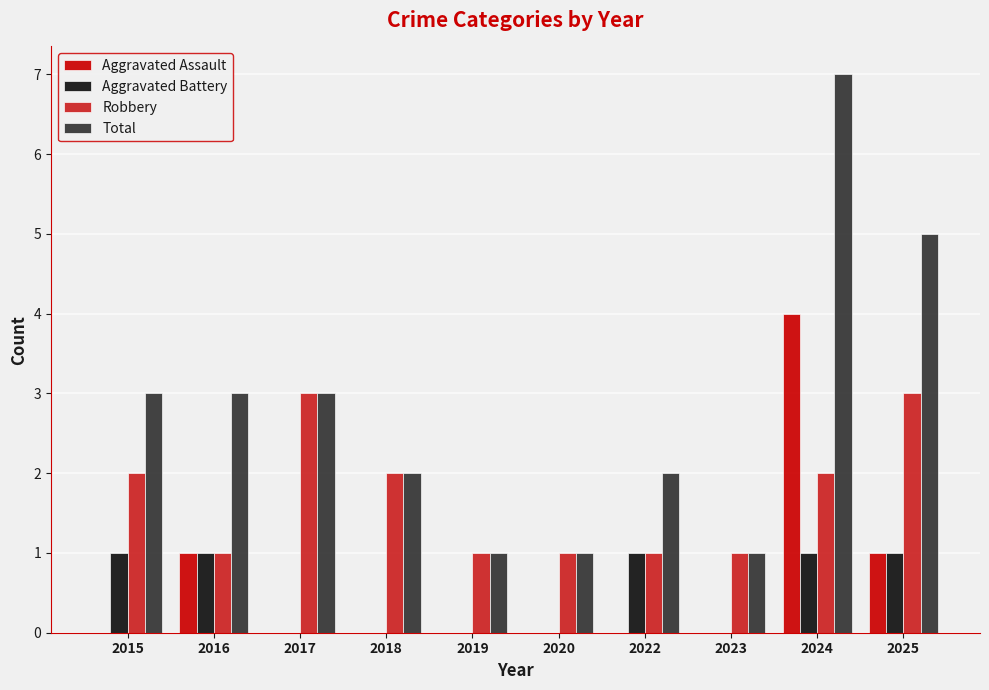

The value of Aggravated Battery at 2024 is 1. True or false?

True